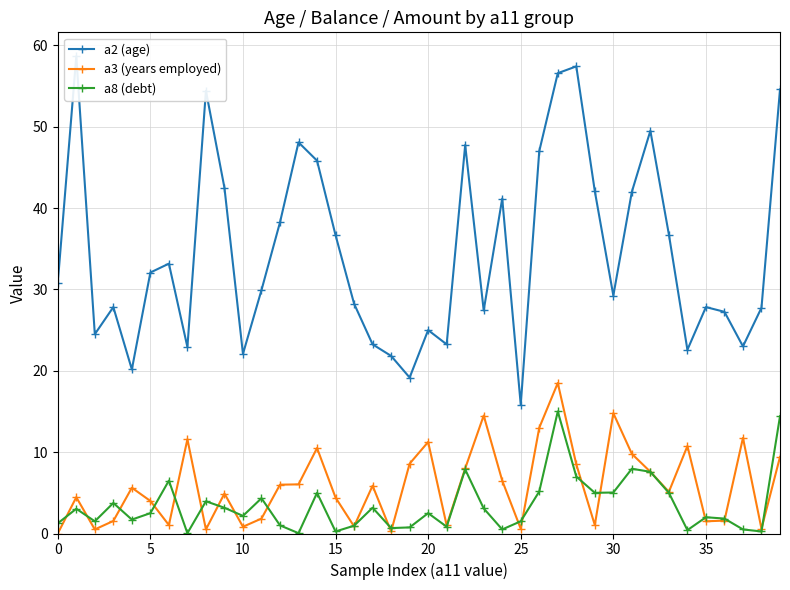

True or false: a3 (years employed) has more than 1 points higher than both neighbors.

True